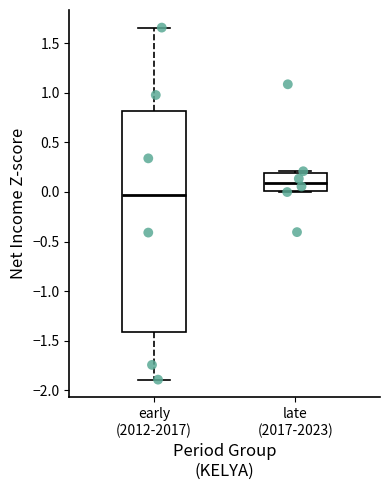

Comparing the boxes themselves (not the whiskers), which one is the tallest?

early (2012-2017)